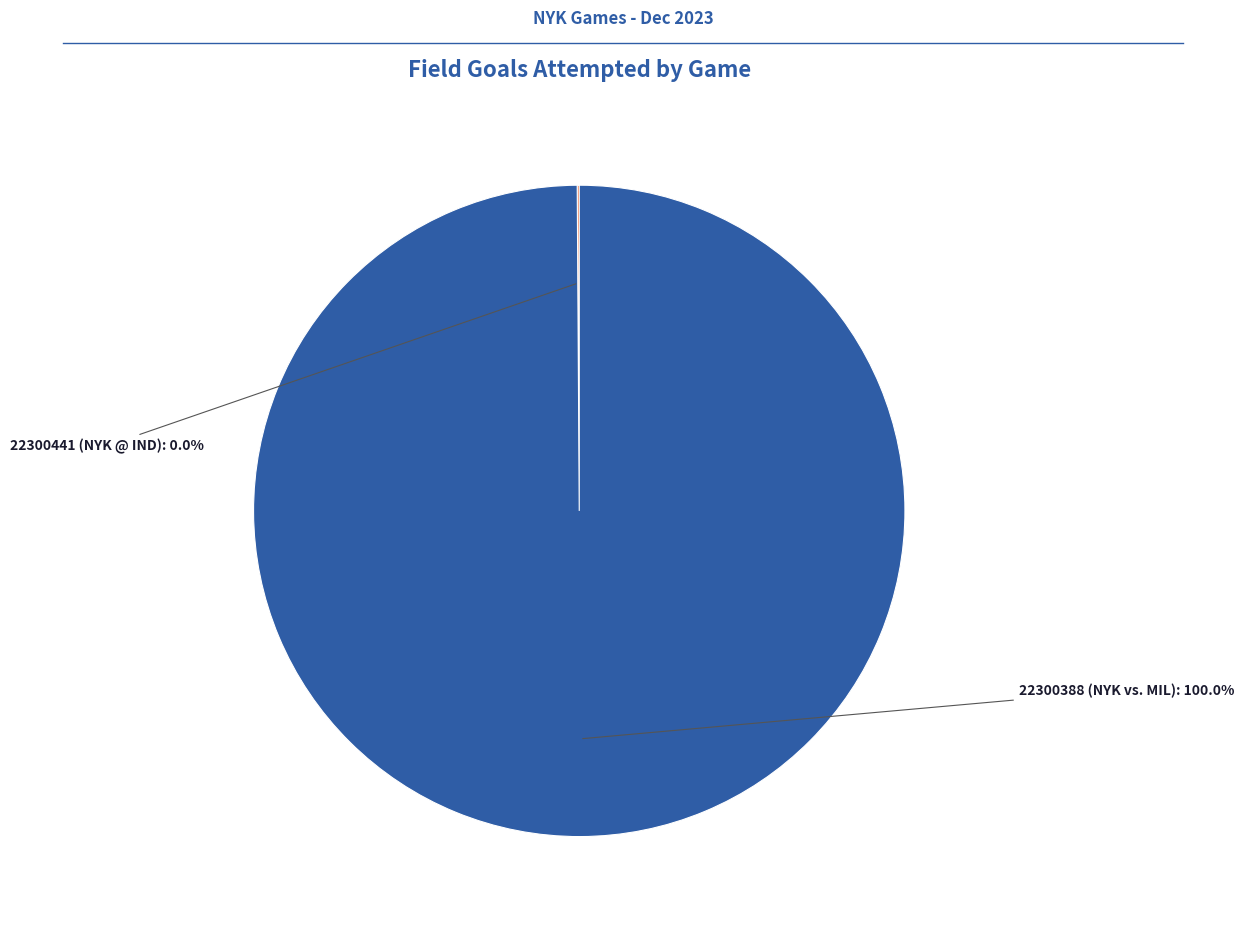

Is it true that 22300388 (NYK vs. MIL) is 100% of the pie?

True